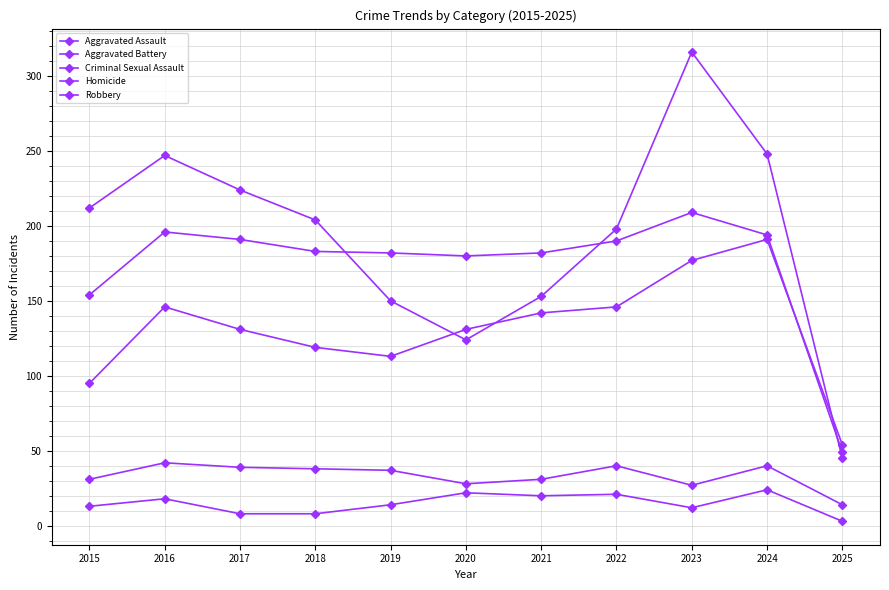

After their last crossing, which series has the higher values: Aggravated Assault or Aggravated Battery?

Aggravated Assault